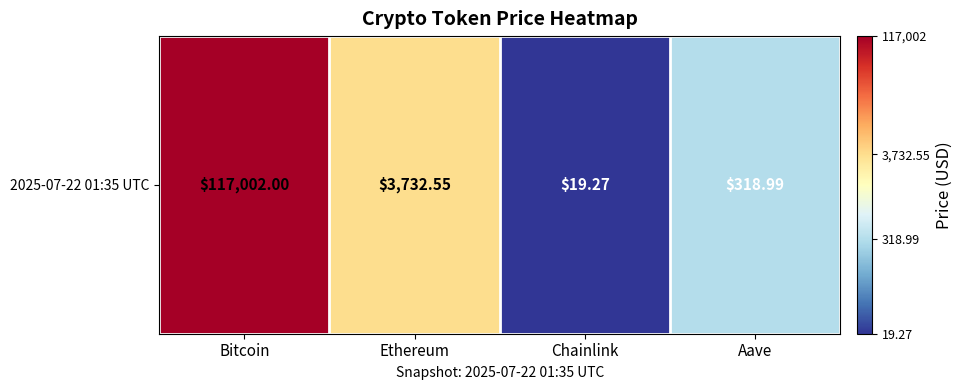

Rank the categories by value from lowest to highest.

Chainlink, Aave, Ethereum, Bitcoin